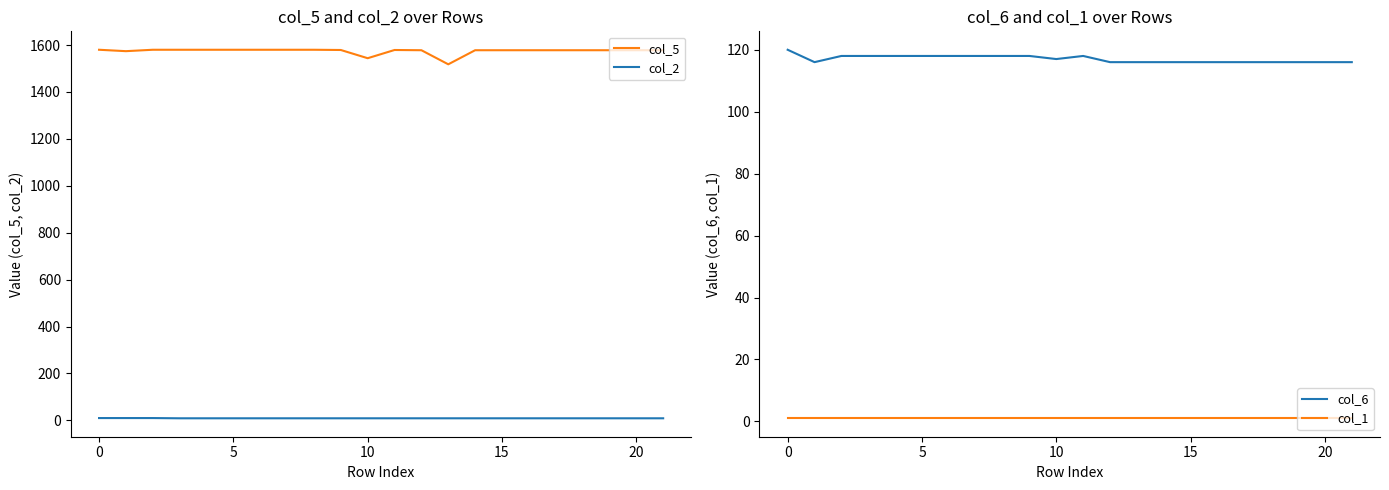

True or false: col_5 and col_6 intersect in this chart.

False